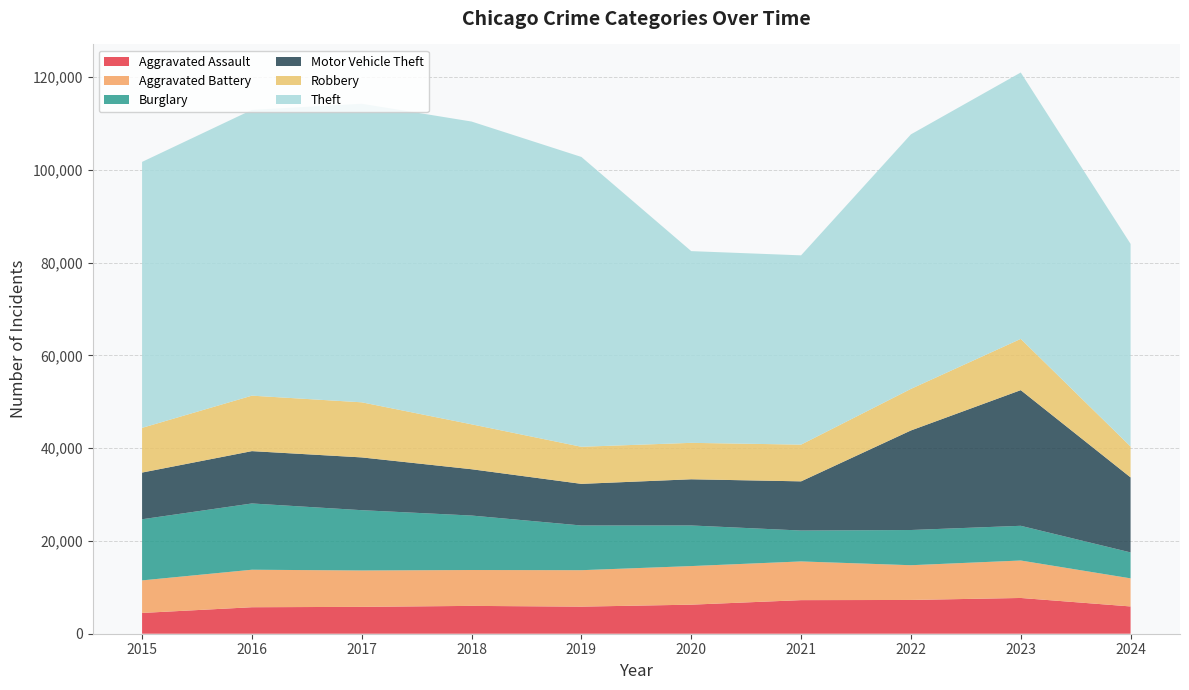

Reading left to right, transcribe all the data shown in this chart.

Aggravated Assault: 2015=4480	2016=5713	2017=5793	2018=6002	2019=5841	2020=6265	2021=7242	2022=7280	2023=7710	2024=5882
Aggravated Battery: 2015=7019	2016=8086	2017=7845	2018=7735	2019=7858	2020=8321	2021=8347	2022=7491	2023=8078	2024=6057
Burglary: 2015=13184	2016=14289	2017=13001	2018=11747	2019=9638	2020=8758	2021=6662	2022=7593	2023=7484	2024=5594
Motor Vehicle Theft: 2015=10068	2016=11285	2017=11380	2018=9985	2019=8977	2020=9959	2021=10604	2022=21463	2023=29249	2024=16172
Robbery: 2015=9638	2016=11960	2017=11880	2018=9681	2019=7995	2020=7855	2021=7920	2022=8963	2023=11053	2024=6663
Theft: 2015=57351	2016=61623	2017=64386	2018=65290	2019=62495	2020=41340	2021=40814	2022=54885	2023=57440	2024=43691